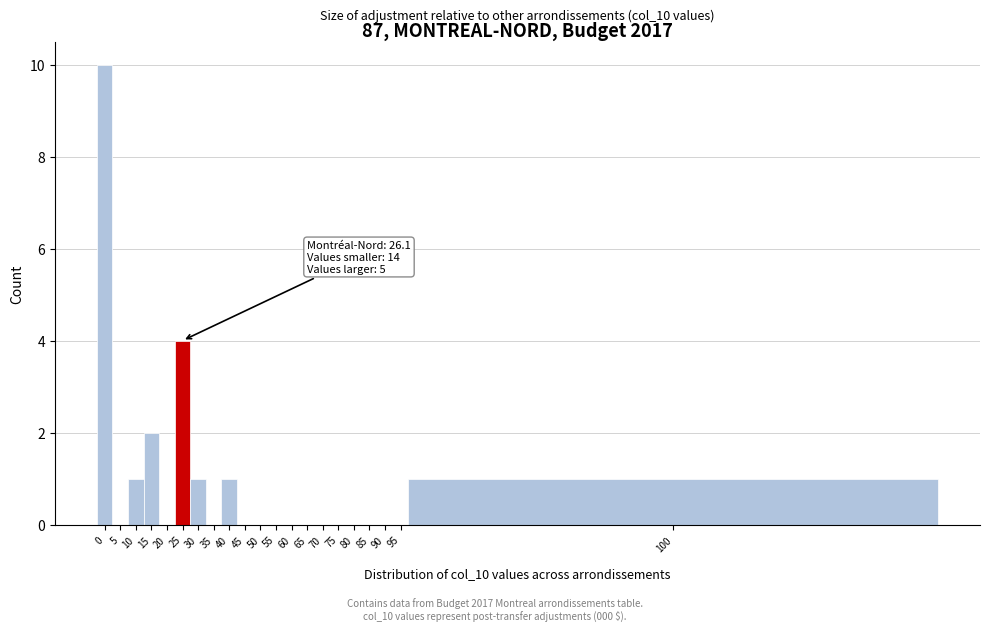

Reading left to right, list all the values displayed in this chart.

0=10	5=0	10=1	15=2	20=0	25=4	30=1	35=0	40=1	45=0	50=0	55=0	60=0	65=0	70=0	75=0	80=0	85=0	90=0	95=0	100=1